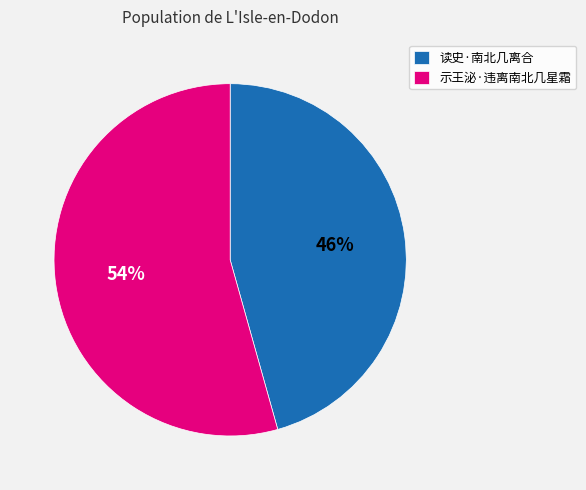

Which has a higher value, 示王泌·违离南北几星霜 or 读史·南北几离合?

示王泌·违离南北几星霜